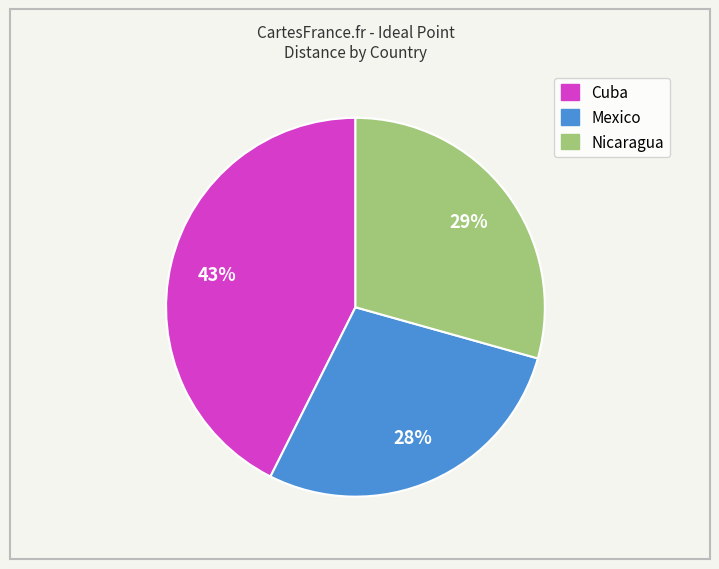

How many segments does this pie chart have?

3